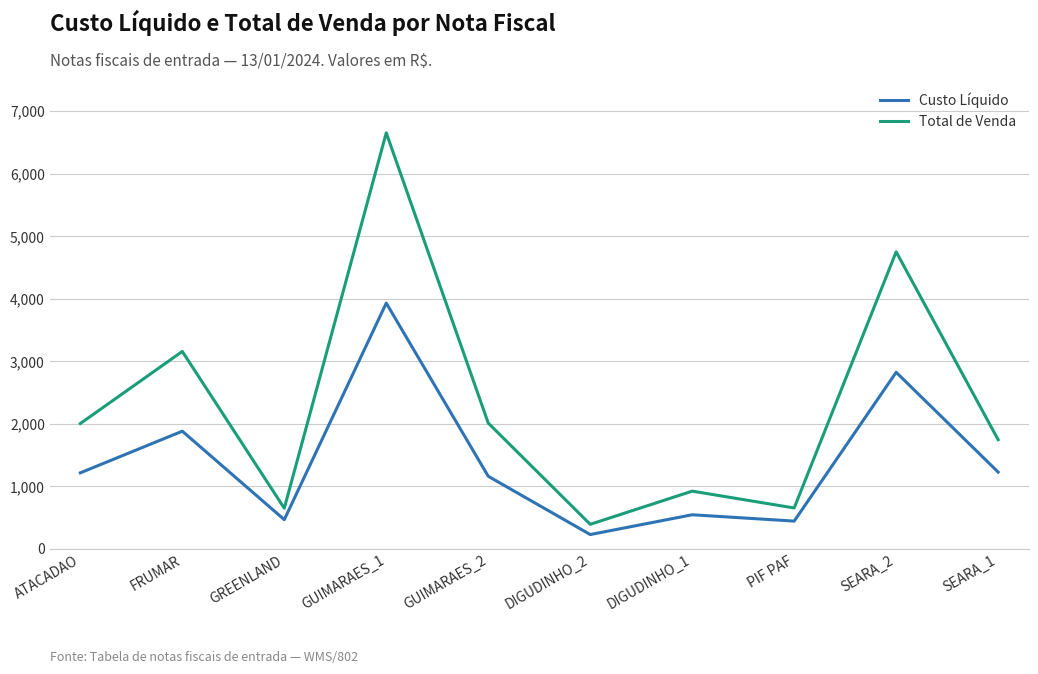

What is the approximate value of Total de Venda at PIF PAF?

656.0